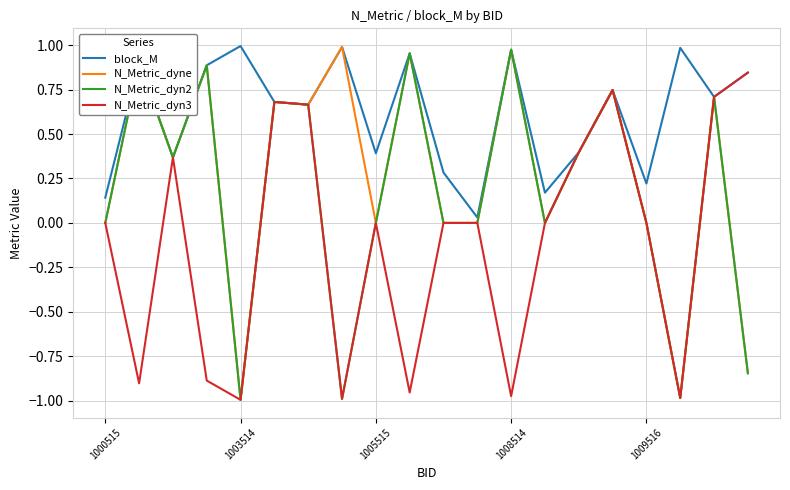

Which series has the largest total across all categories?

block_M